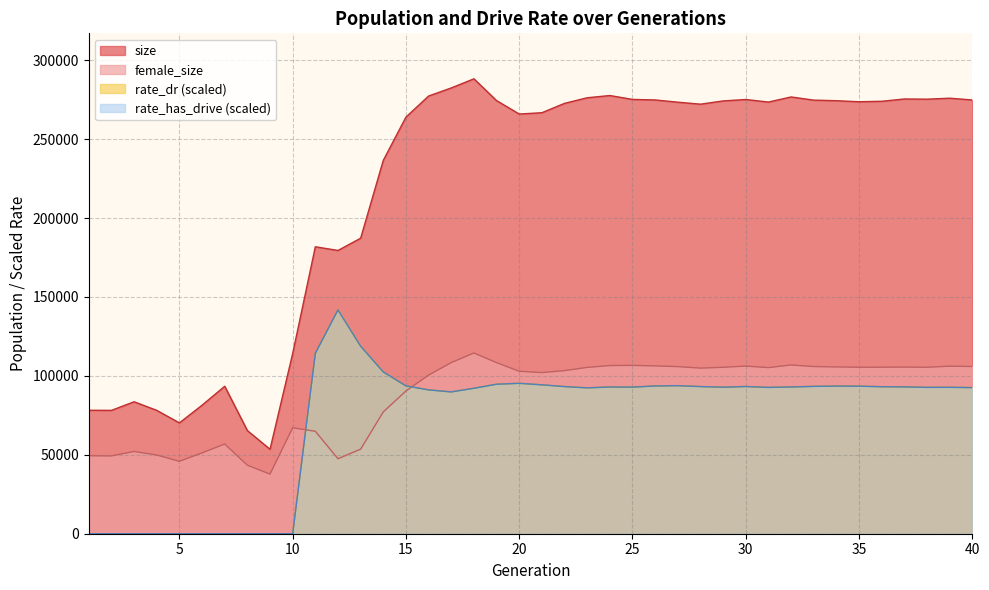

Does the chart display data point markers on the line(s)?

No